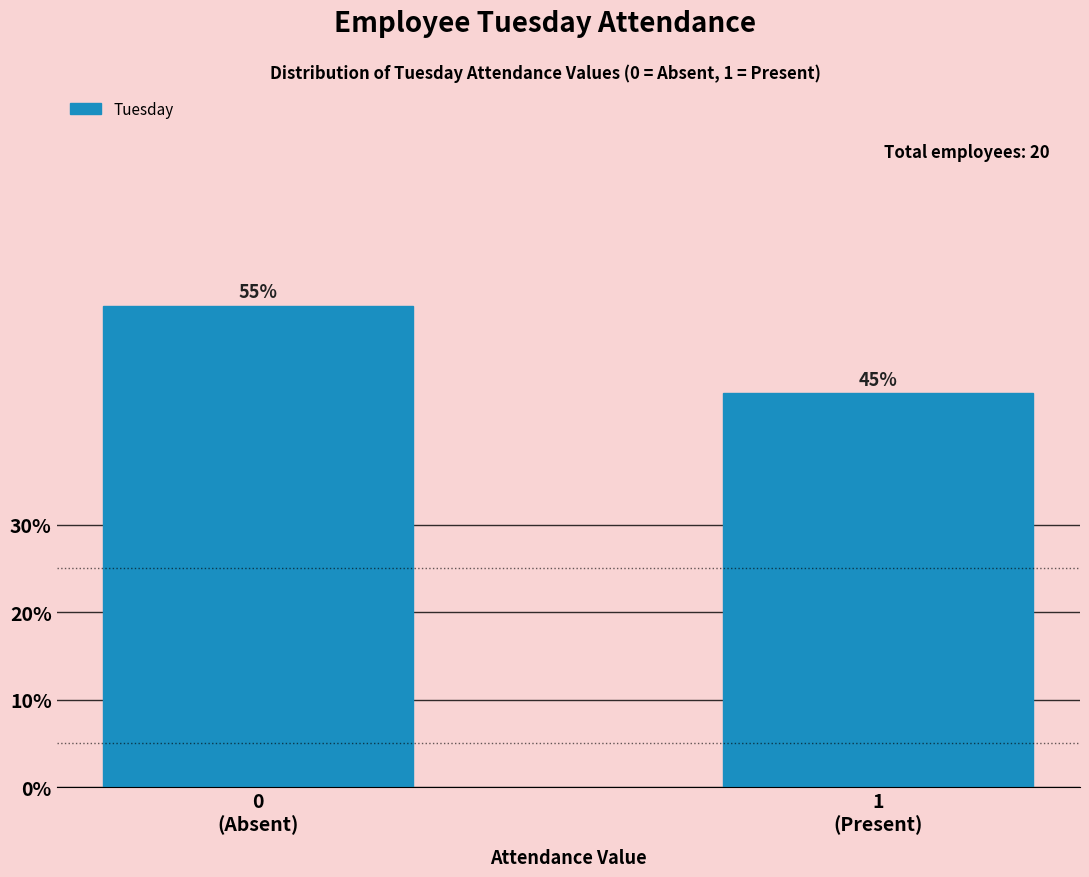

Reading left to right, what are all the values shown in this chart?

55.0	45.0